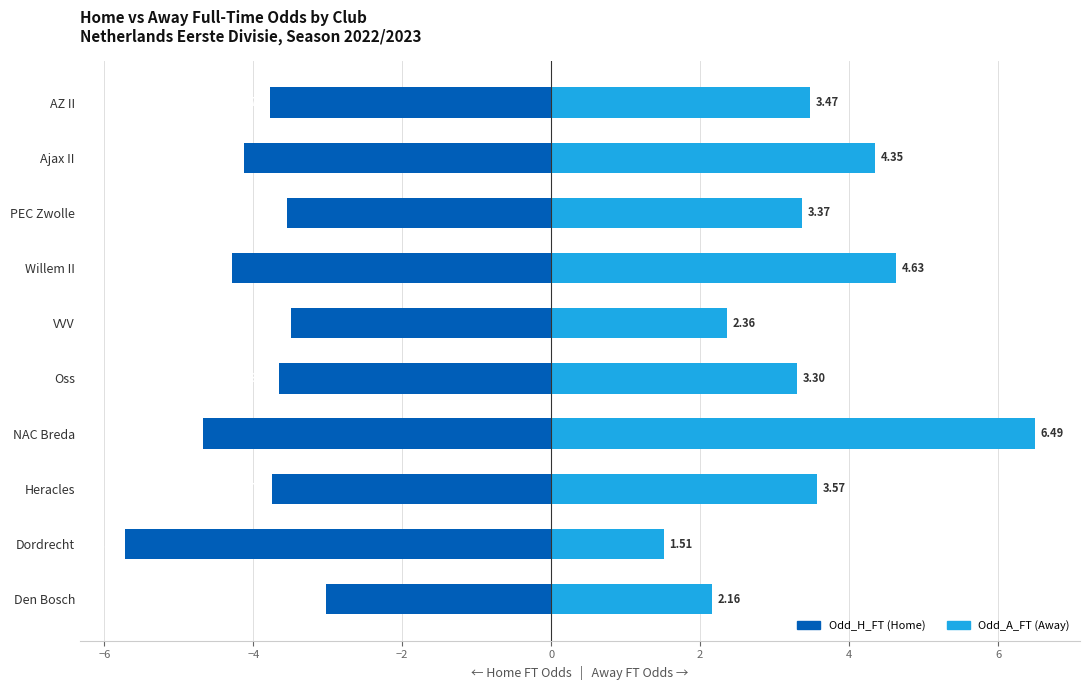

What is the difference between the maximum and minimum values in the Odd_A_FT series?

5.0